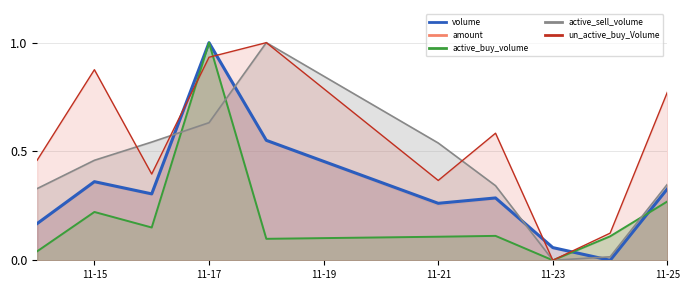

How many interior local peaks does the un_active_buy_Volume series have?

3